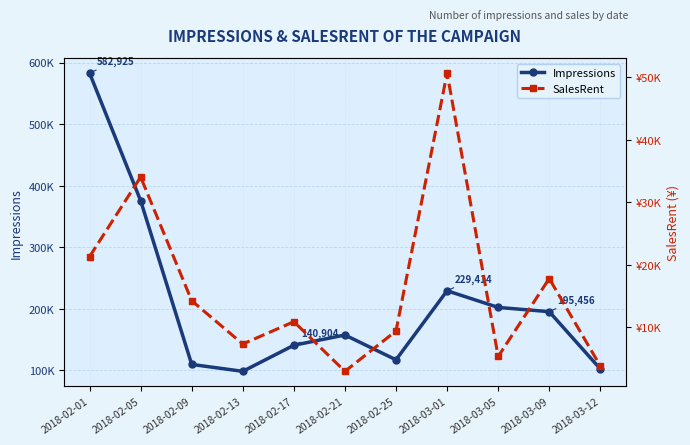

The Impressions series shows 582925.0 at 2018-02-01. True or false?

True